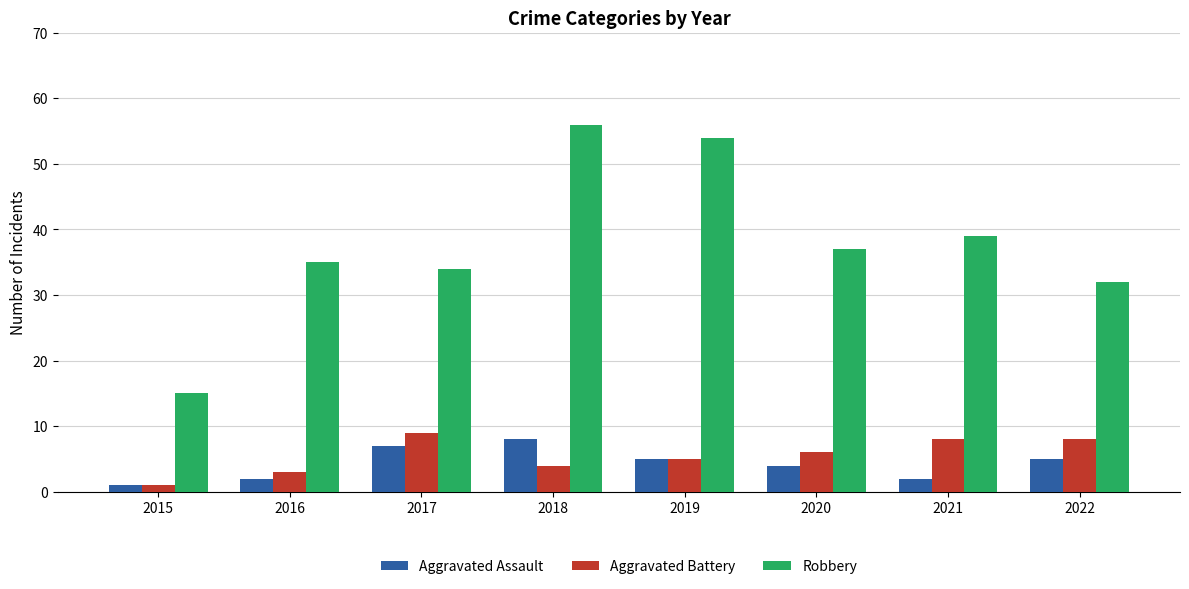

Which series changed the most between 2017 and 2019?

Robbery